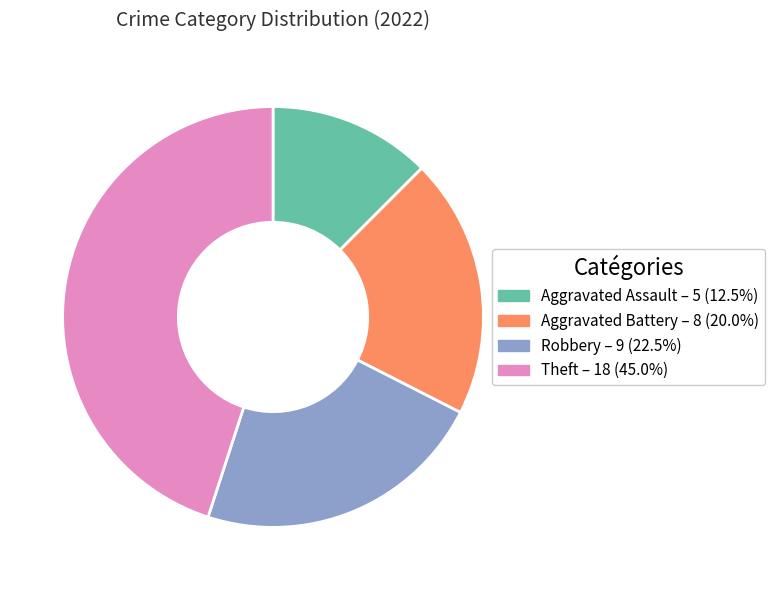

Do Aggravated Assault and Theft together represent more than half of the pie?

Yes